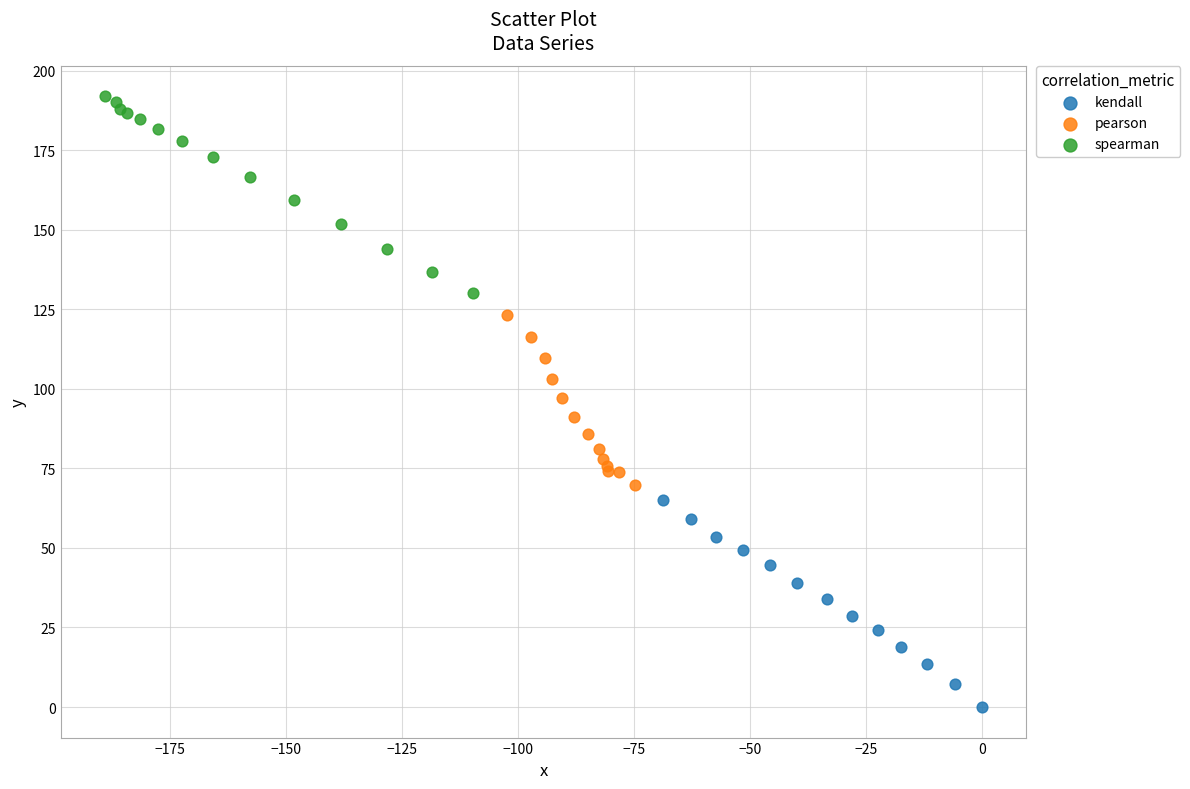

Which series contains the lowest Y value?

kendall